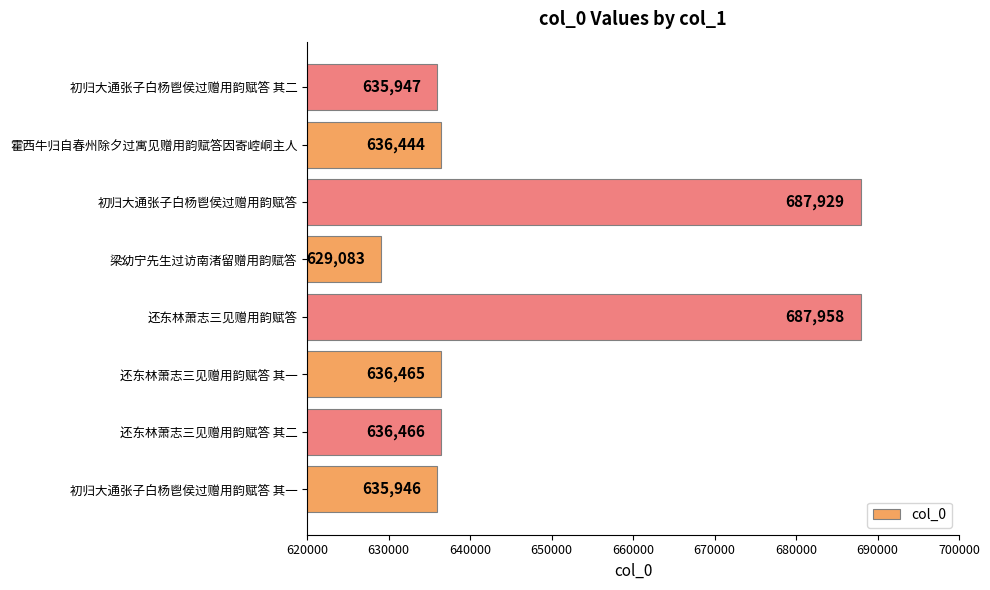

Reading bottom to top, list all the values displayed in this chart.

初归大通张子白杨鬯侯过赠用韵赋答 其一=635946	还东林萧志三见赠用韵赋答 其二=636466	还东林萧志三见赠用韵赋答 其一=636465	还东林萧志三见赠用韵赋答=687958	梁幼宁先生过访南渚留赠用韵赋答=629083	初归大通张子白杨鬯侯过赠用韵赋答=687929	霍西牛归自春州除夕过寓见赠用韵赋答因寄崆峒主人=636444	初归大通张子白杨鬯侯过赠用韵赋答 其二=635947